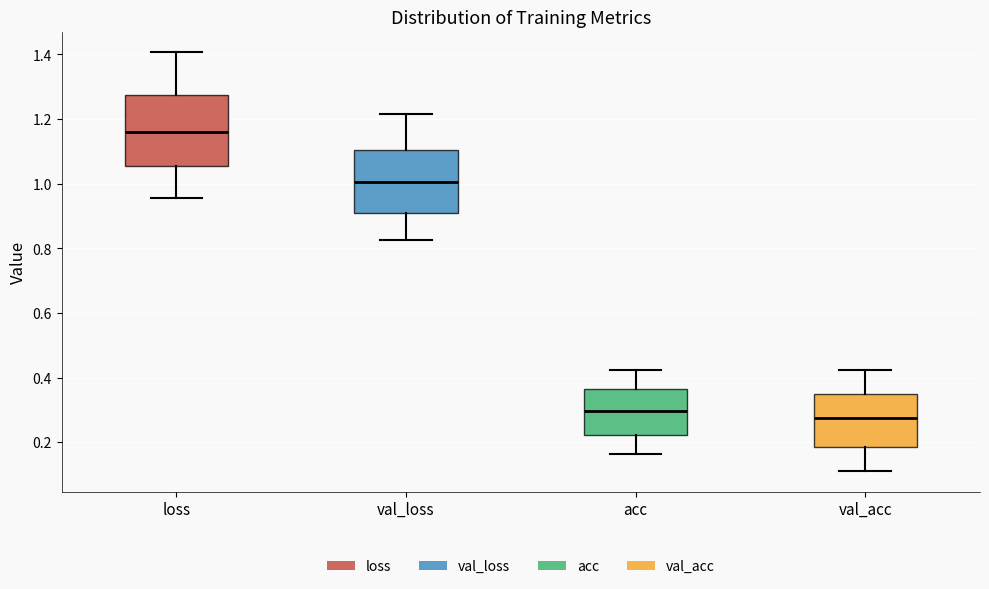

Reading left to right, read every box against the y-axis: the position of its median line, the range the box covers, and the ends of its whiskers. The values are not printed on the chart, so give them approximately, as read against the axis.

loss: median 1.16, box 1.06 to 1.28, whiskers 0.96 to 1.40
val_loss: median 1.00, box 0.90 to 1.10, whiskers 0.82 to 1.22
acc: median 0.30, box 0.22 to 0.36, whiskers 0.16 to 0.42
val_acc: median 0.28, box 0.18 to 0.34, whiskers 0.12 to 0.42